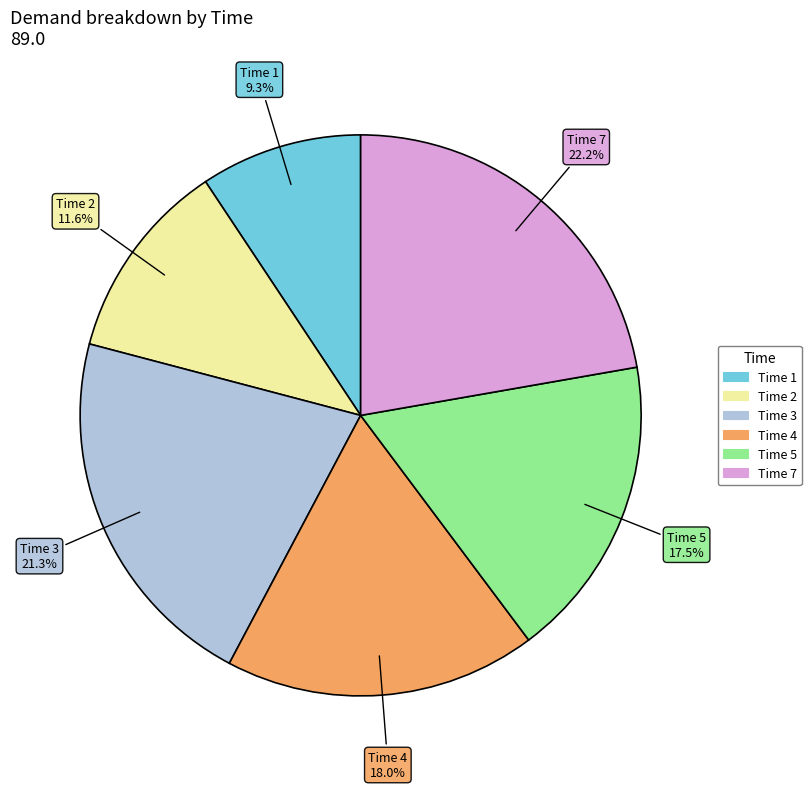

Is there any slice that represents more than half of the pie?

No